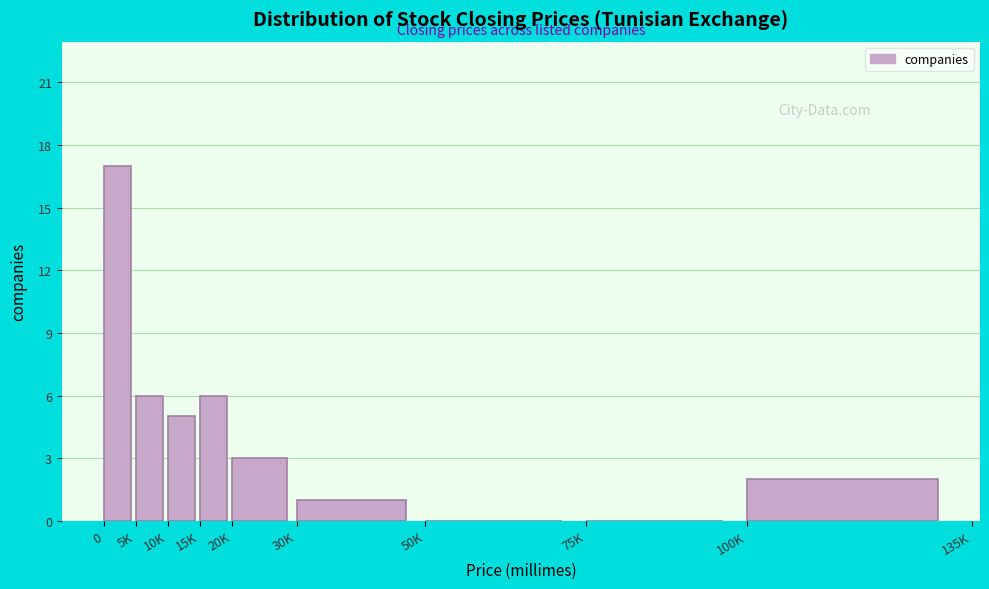

Reading left to right, list all the values displayed in this chart.

0=17	5K=6	10K=5	15K=6	20K=3	30K=1	50K=0	75K=0	100K=2